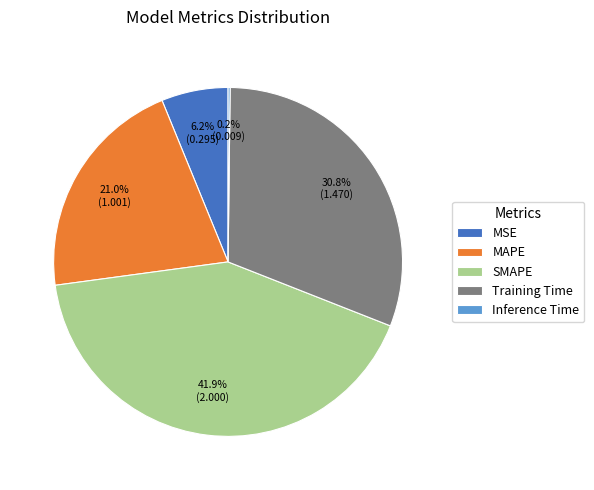

What percentage is NOT represented by SMAPE?

58.1%